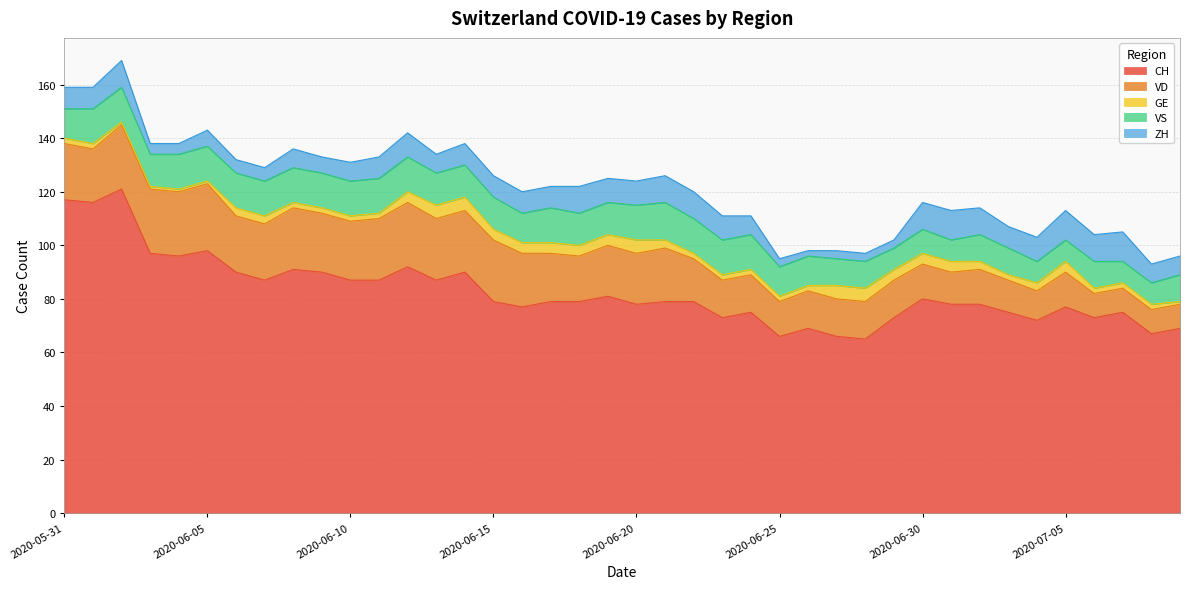

The VS series shows 14 at 2020-07-04. True or false?

False